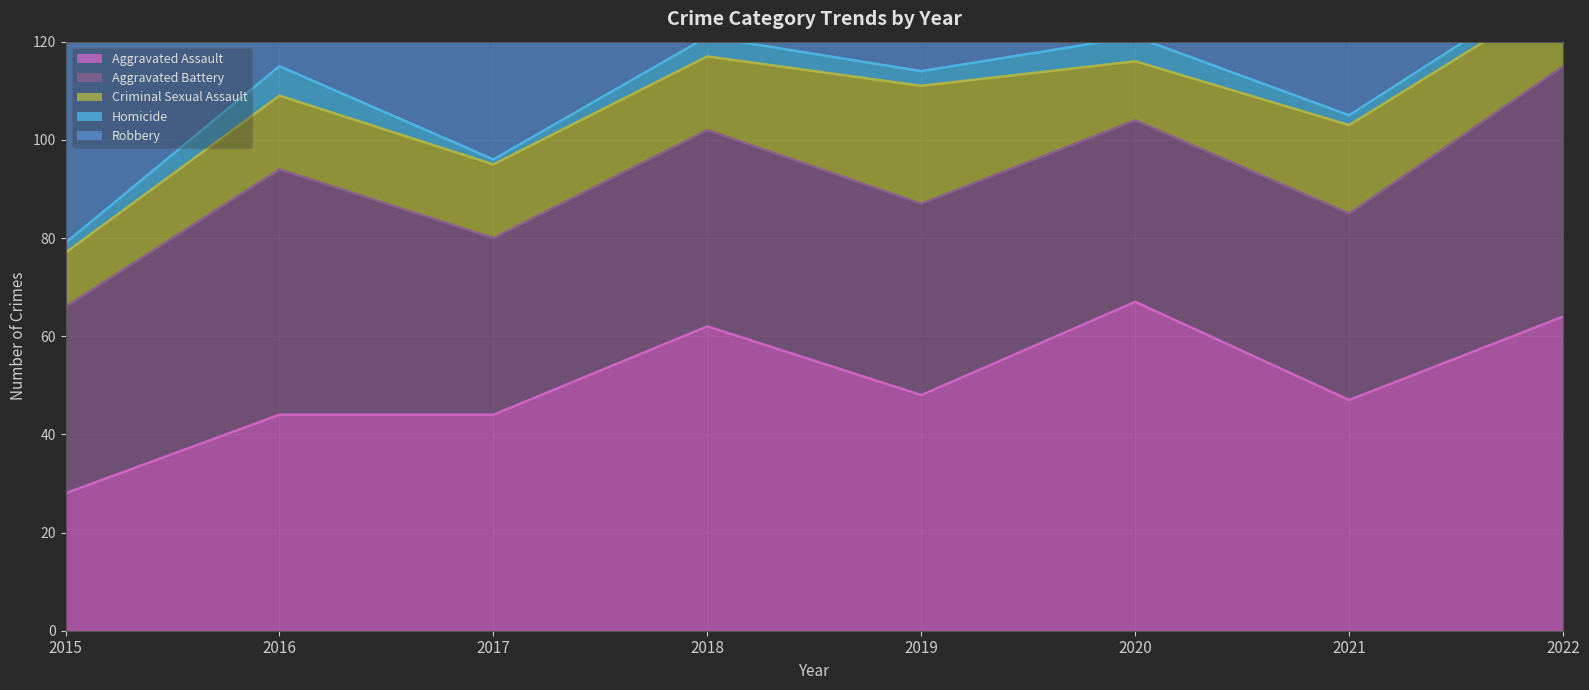

Where do Aggravated Assault and Aggravated Battery first cross each other?

2016 and 2017